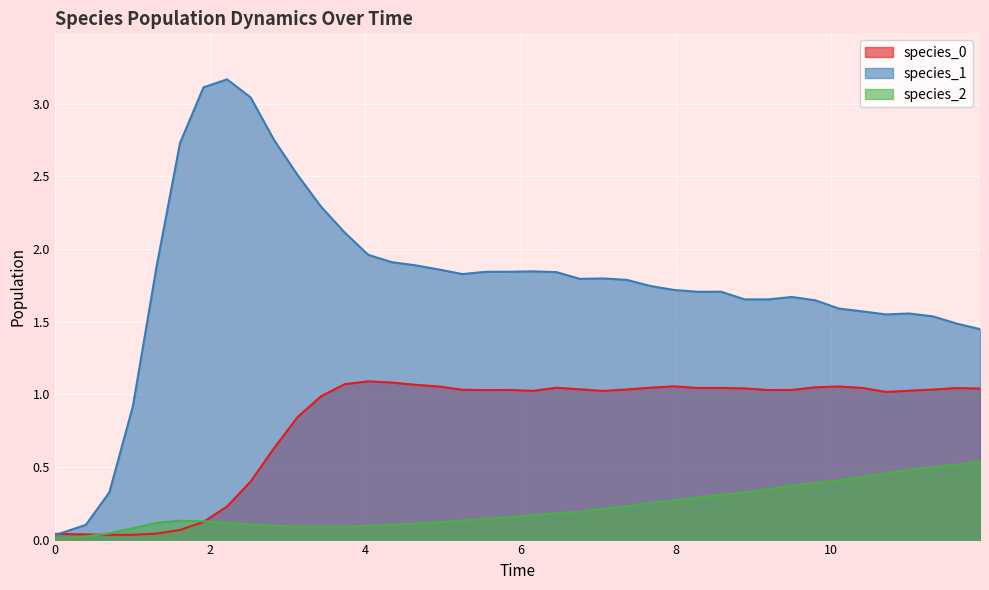

Which series has the largest total across all categories?

species_1